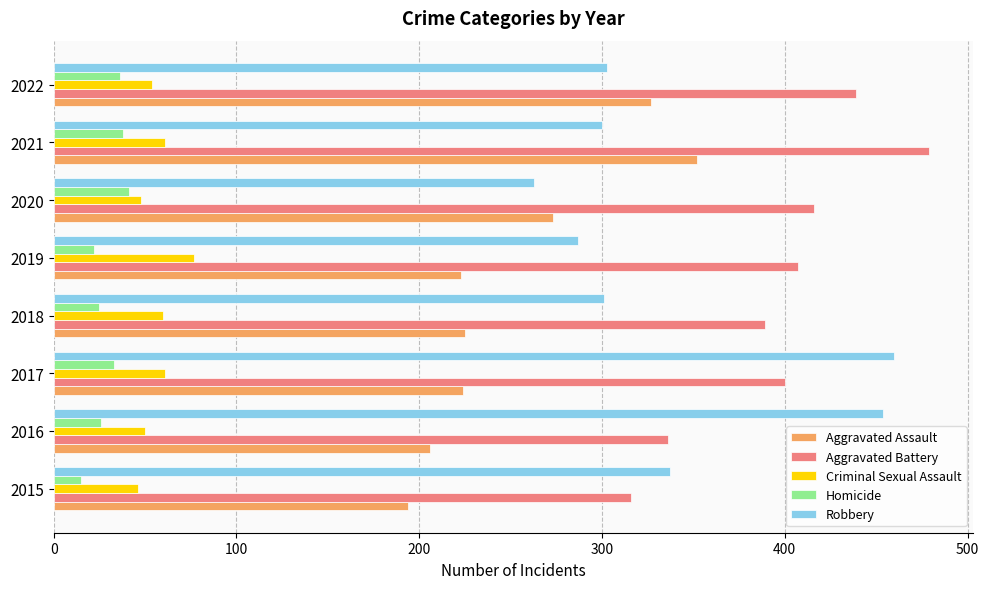

True or false: Criminal Sexual Assault has a value of 88 at 2022.

False